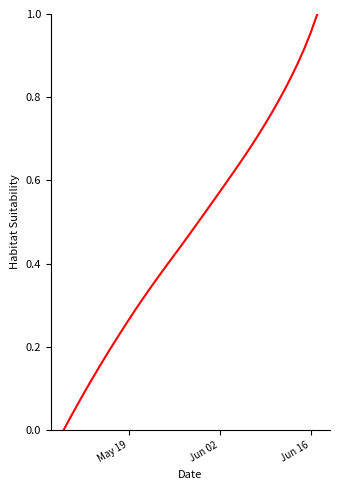

How many values are above zero?

39